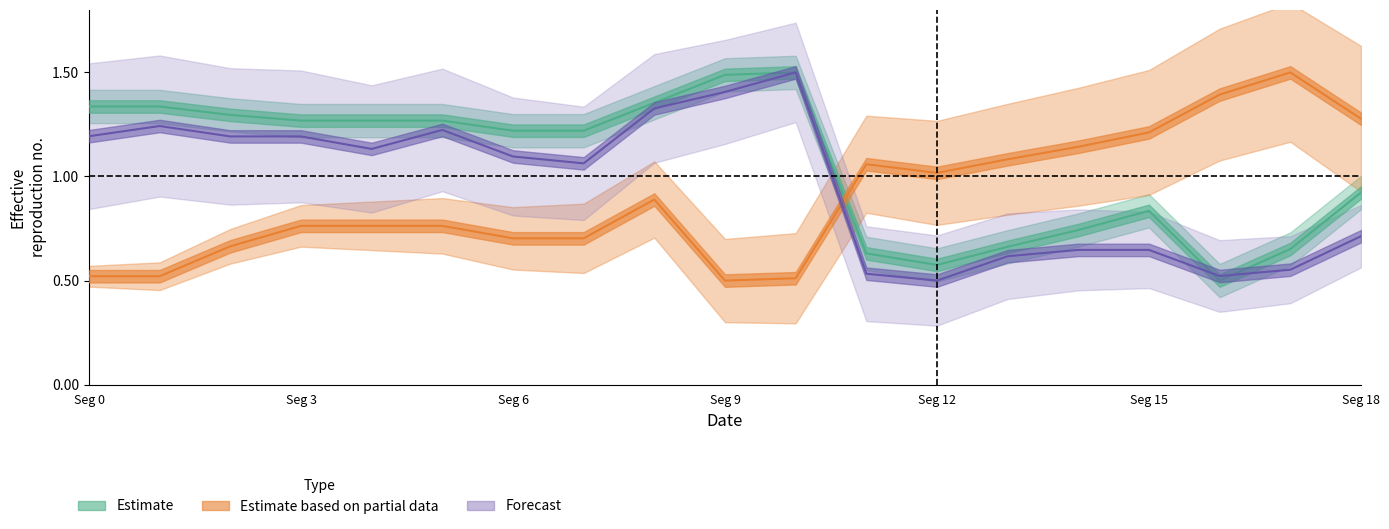

What is the highest value of the x1 series?

1.5